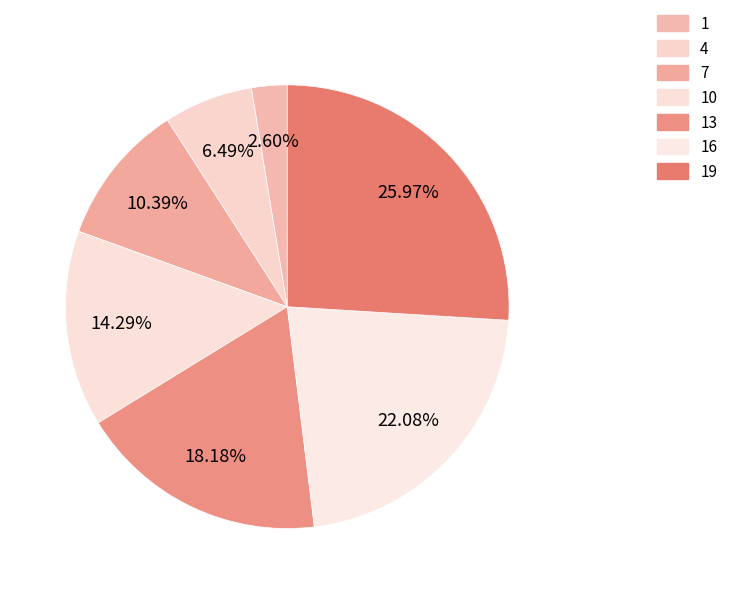

How many segments does this pie chart have?

7